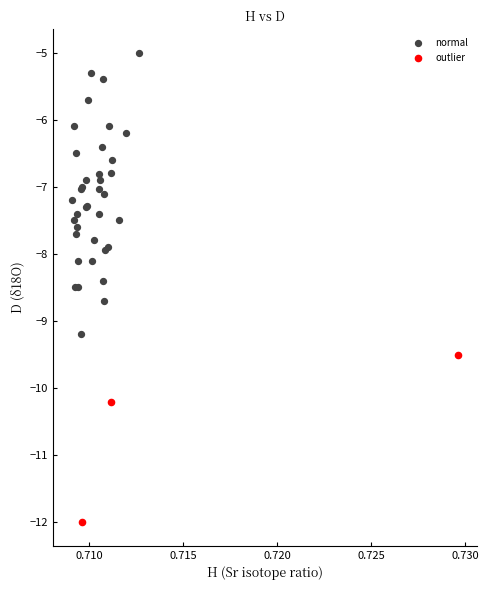

Which series has the widest spread of Y values?

normal